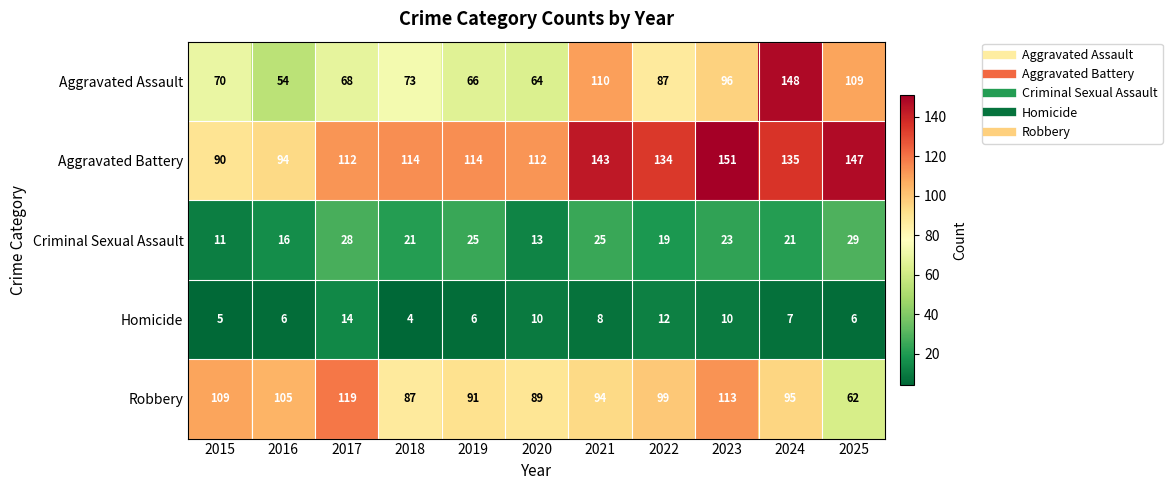

At 2021, list the series in order from smallest to largest.

Homicide, Criminal Sexual Assault, Robbery, Aggravated Assault, Aggravated Battery